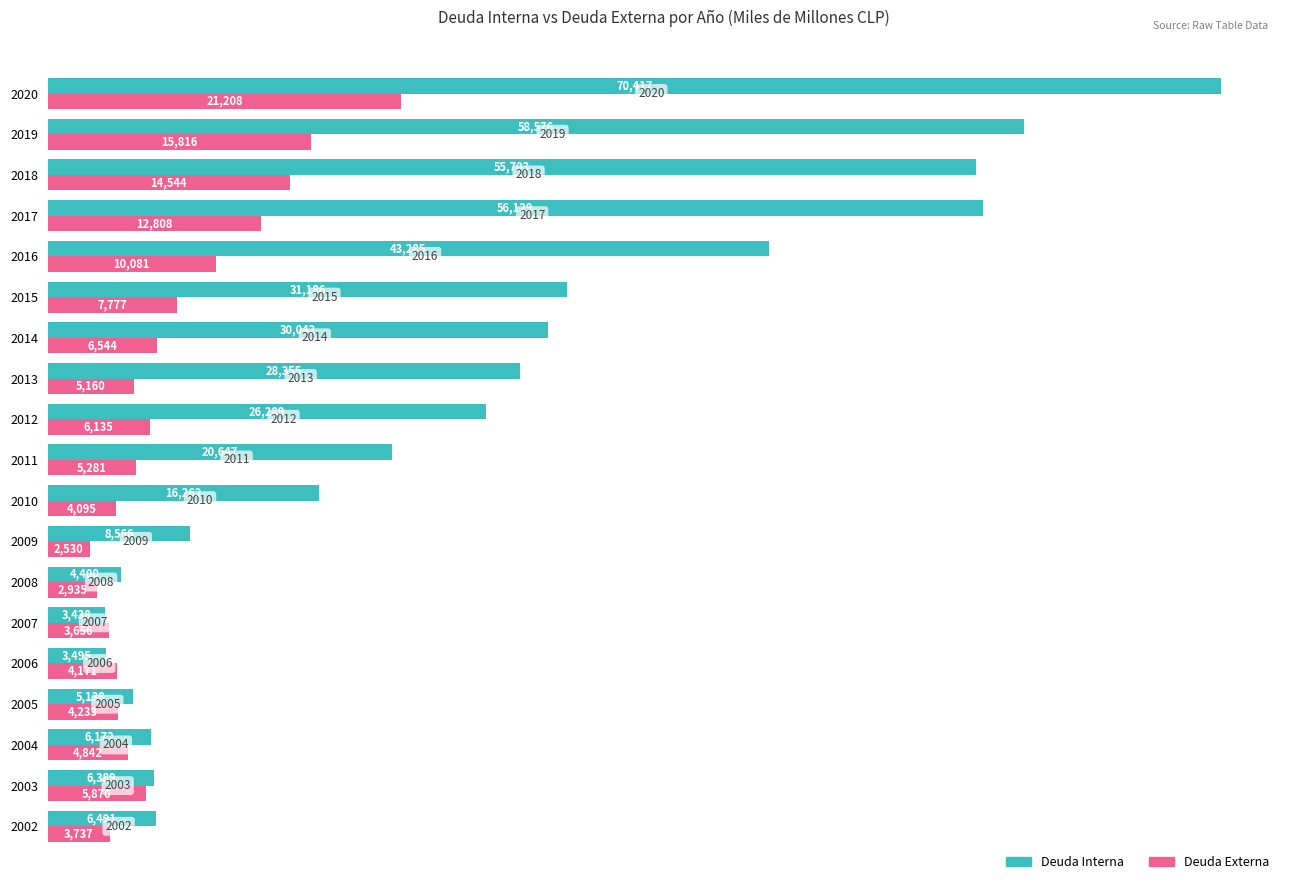

The Deuda Interna series shows 43285 at 2016. True or false?

True